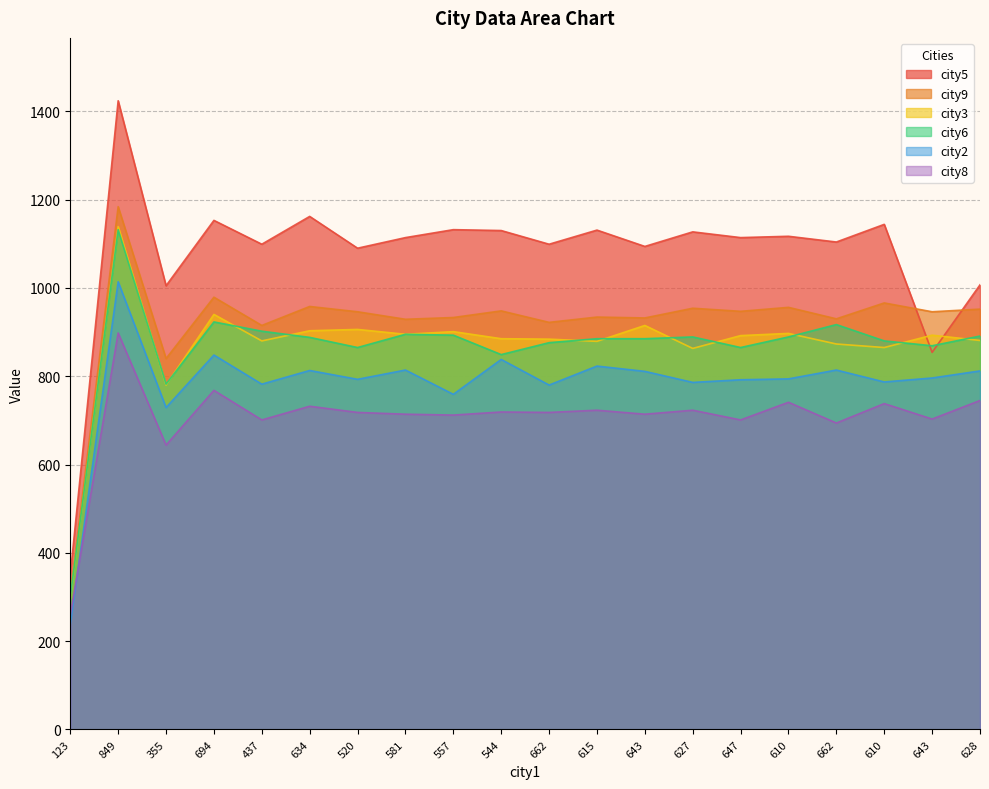

What is the approximate value of city5 at 610, to the nearest 100?

1100